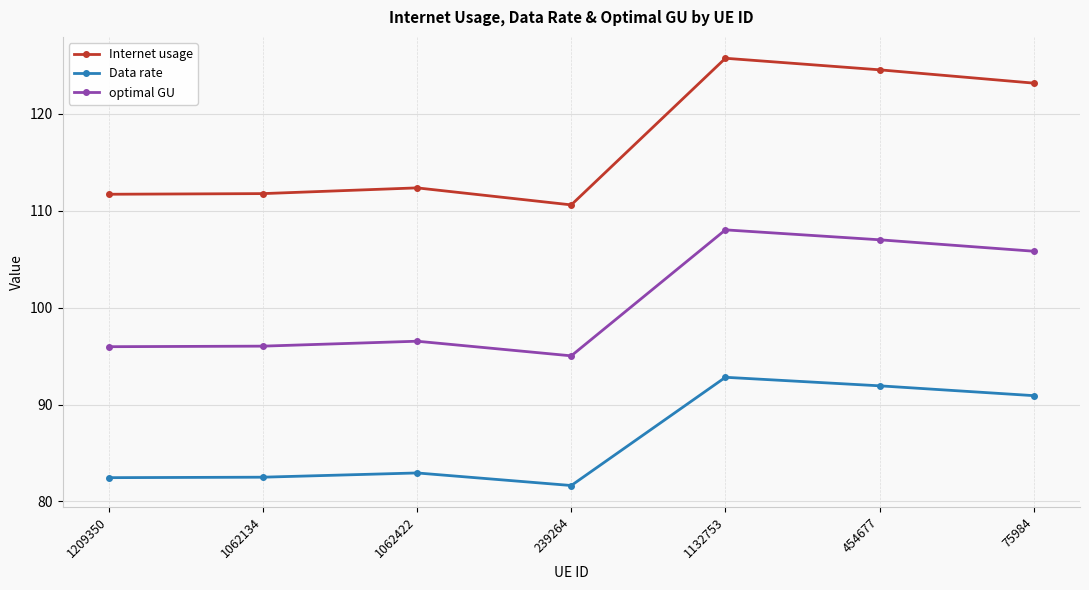

List the series in order of their peak value, lowest first.

Data rate, optimal GU, Internet usage